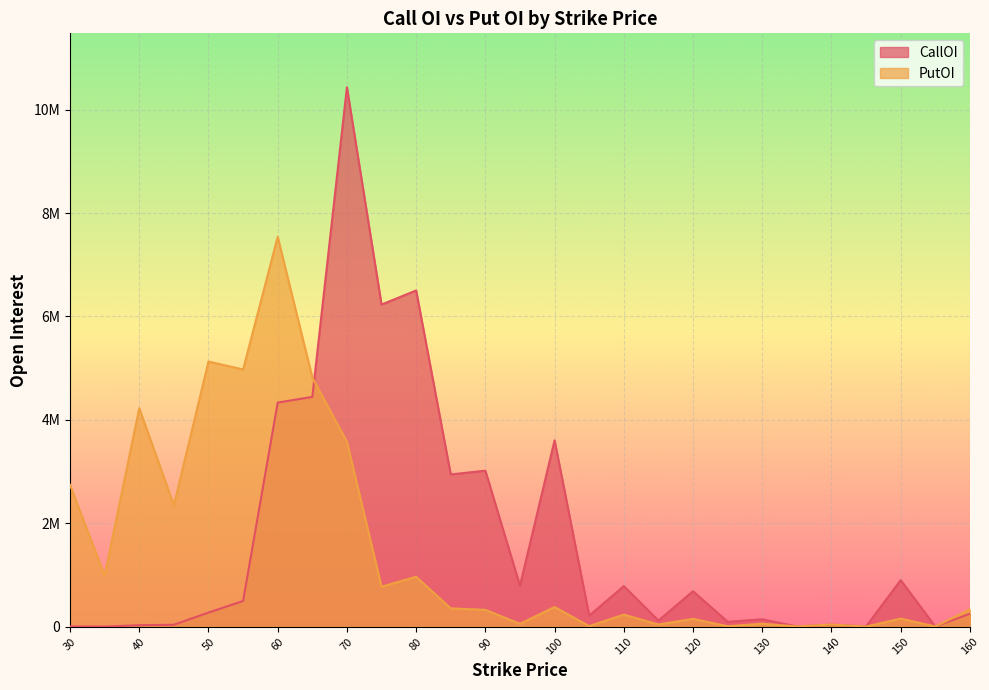

True or false: PutOI and CallOI intersect in this chart.

True